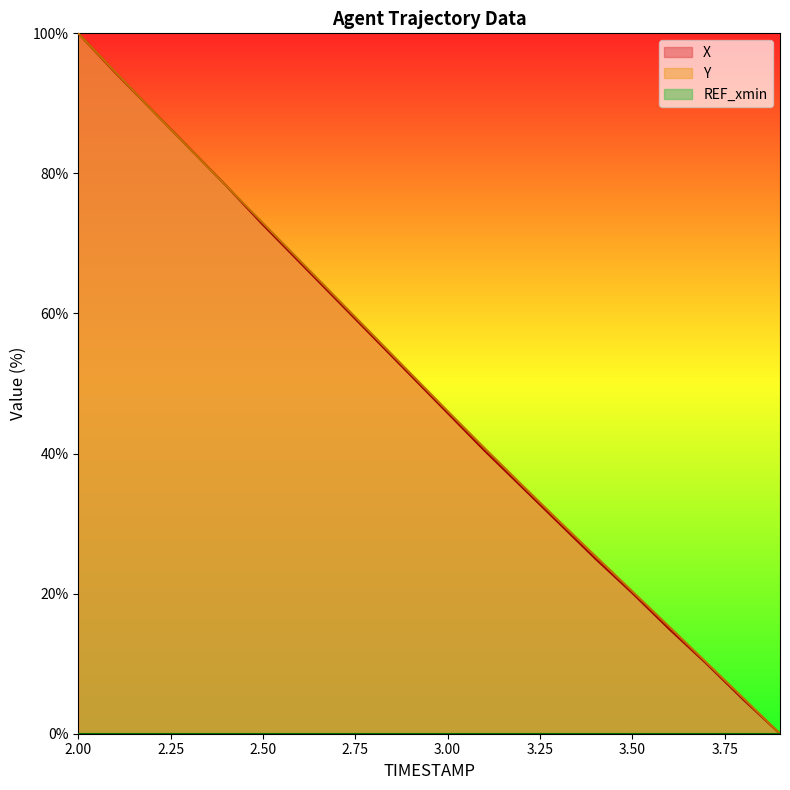

At which category is the sum across all series the highest?

2.00